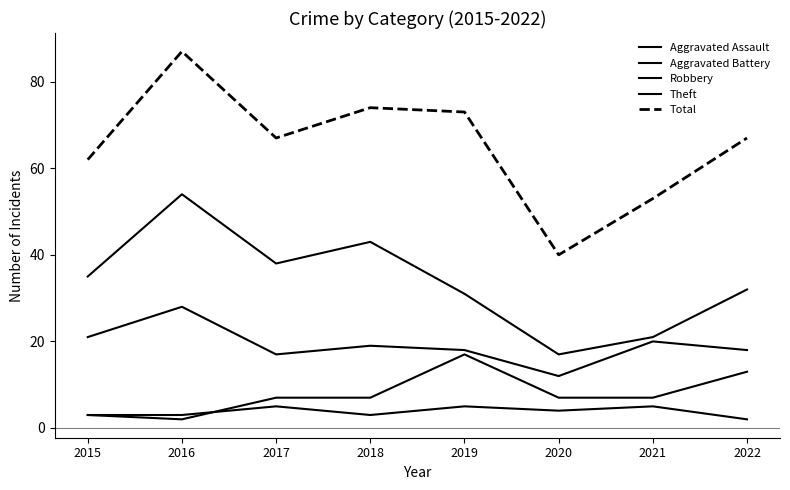

Does the chart have visible grid lines?

No